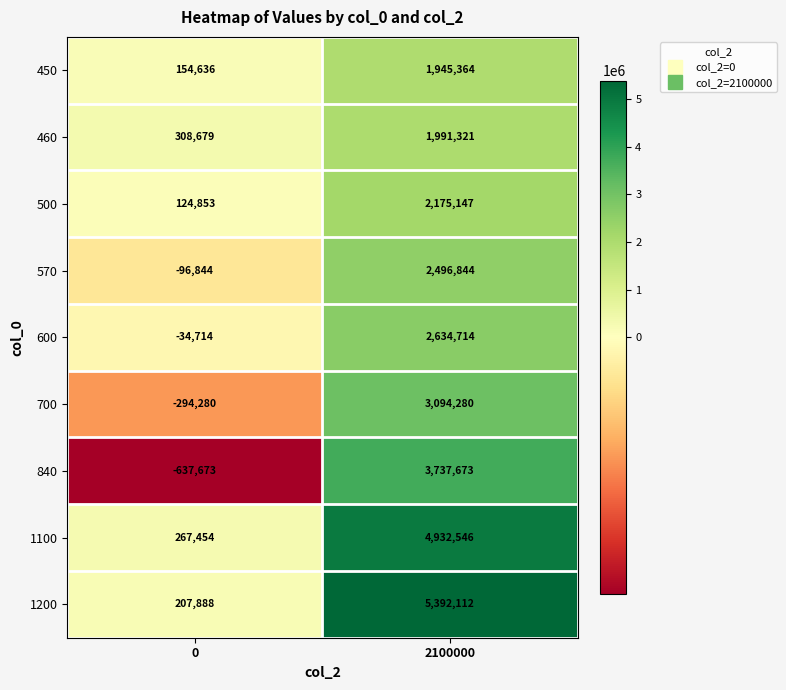

True or false: 570 has a value of 2496844 at 2100000.

True